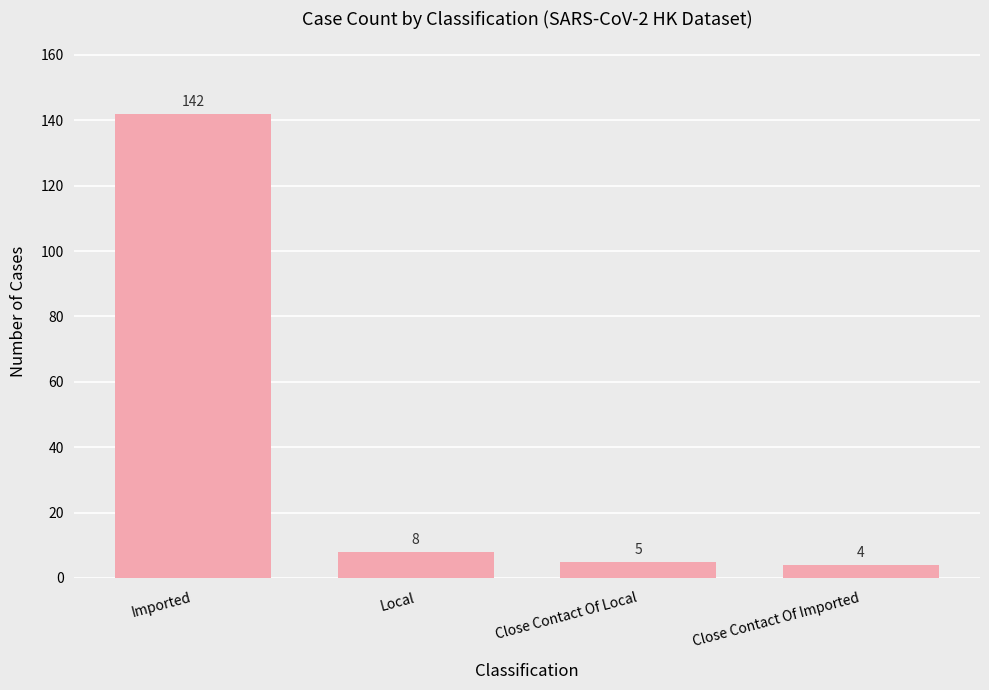

Reading left to right, extract all data points from this chart.

Imported=142	Local=8	Close Contact Of Local=5	Close Contact Of Imported=4